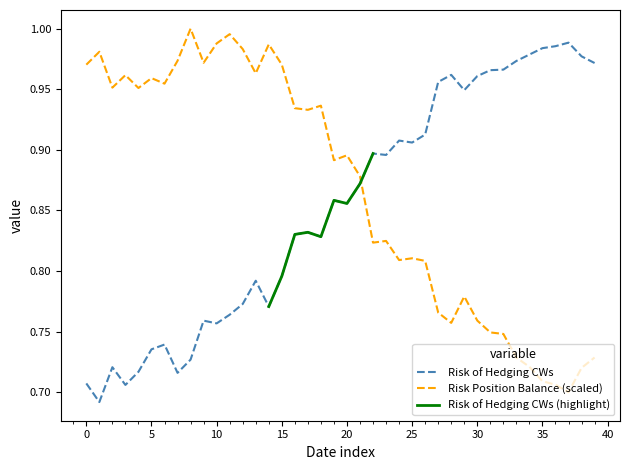

Does the chart display data point markers on the line(s)?

No